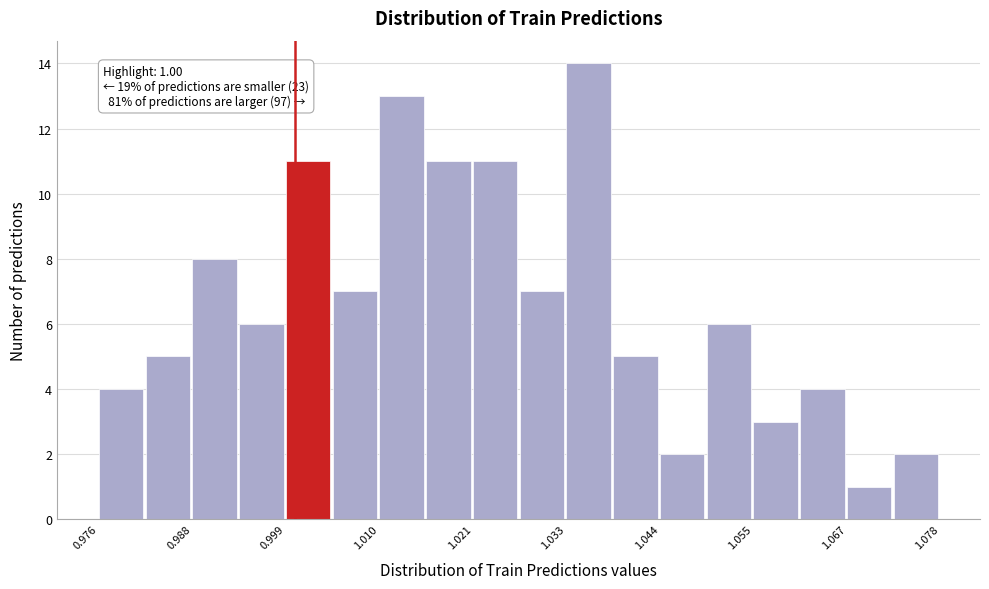

Read against the x-axis, roughly where is the centre of the tallest bar?

1.036